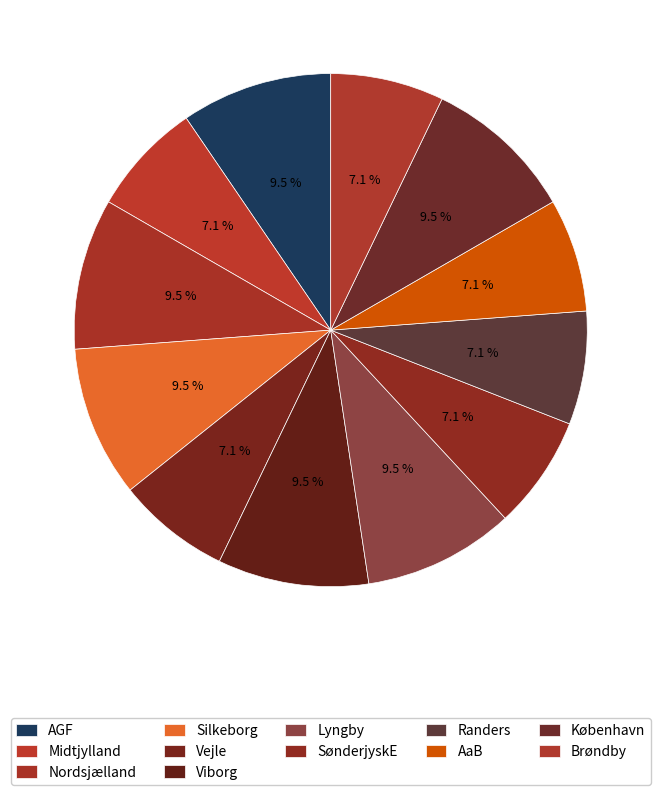

How many slices are in this pie chart?

12